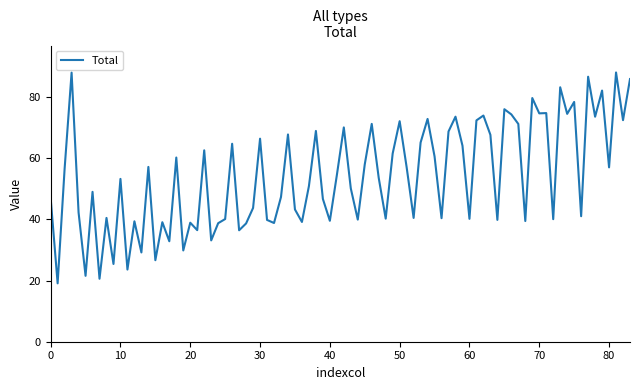

What is the smallest value displayed?

19.1